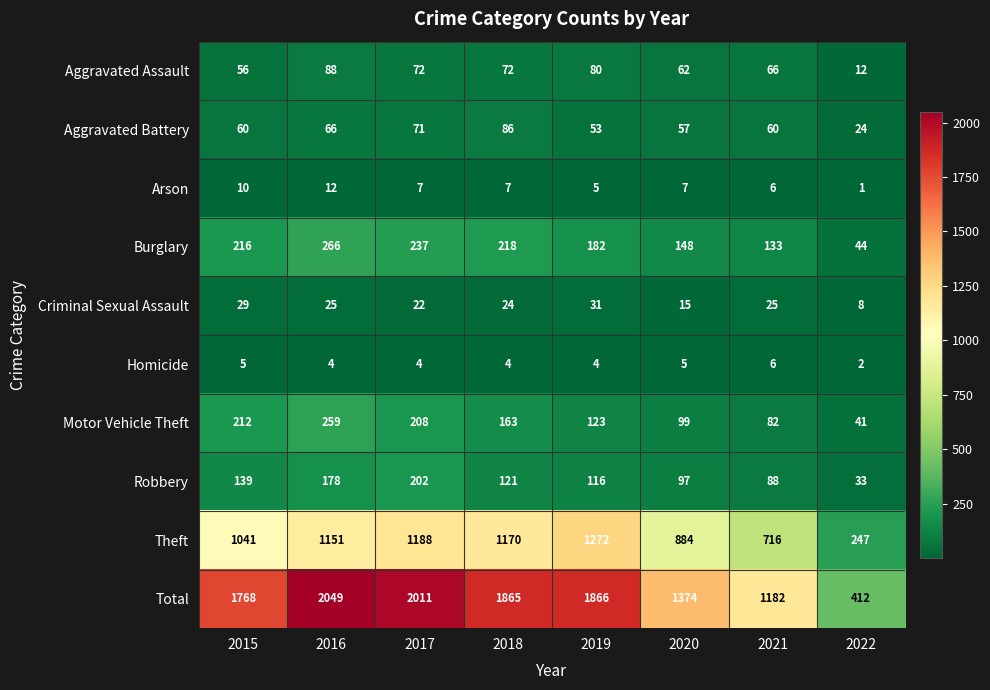

What is the sum of the Motor Vehicle Theft values at 2019 and 2015?

335